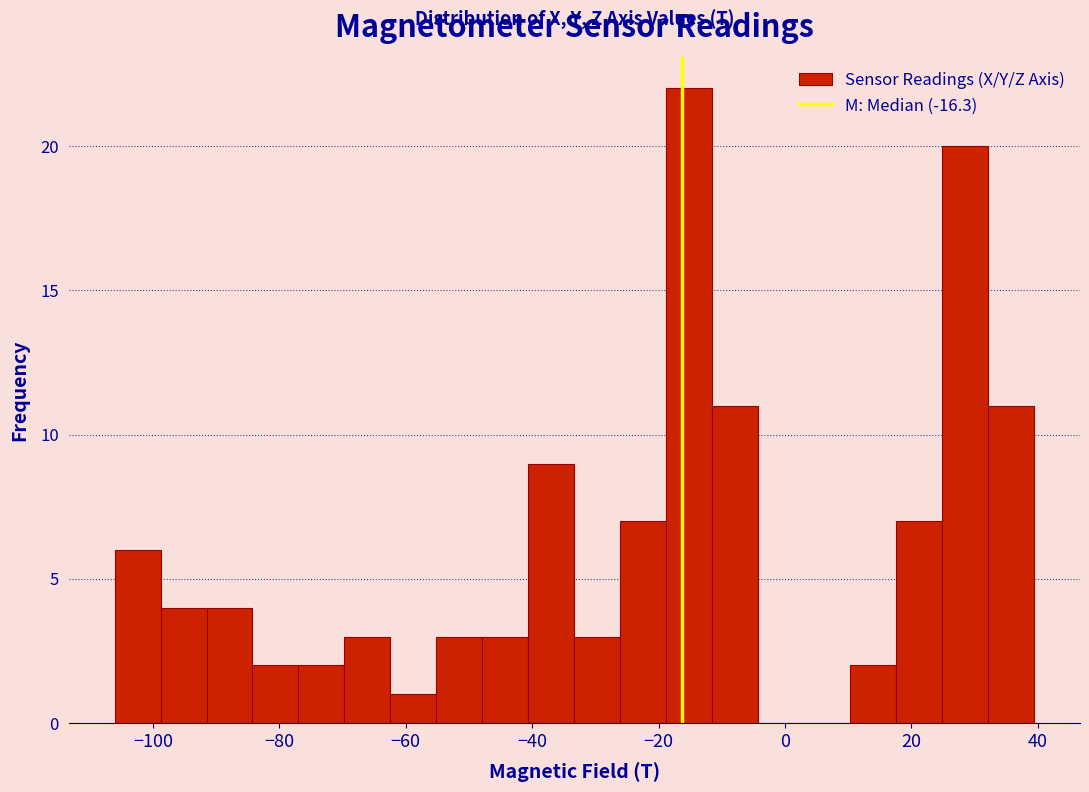

Around what value on the x-axis is the tallest bar? Give the approximate position of its centre, as read against the axis.

-16